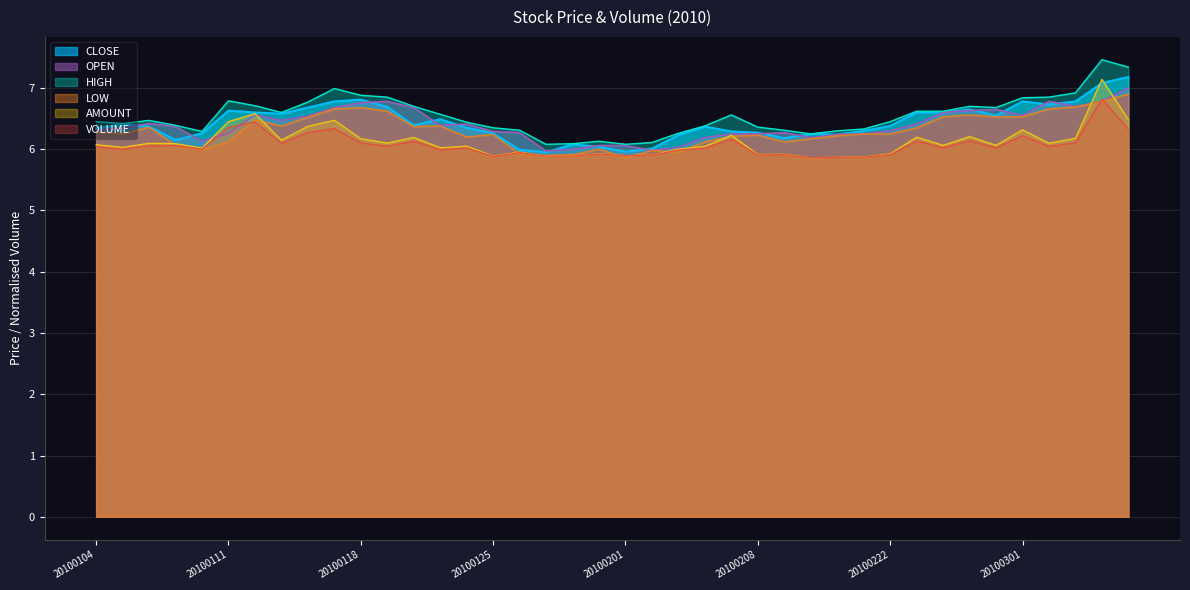

True or false: HIGH has a value of 6.3 at 20100211.

True